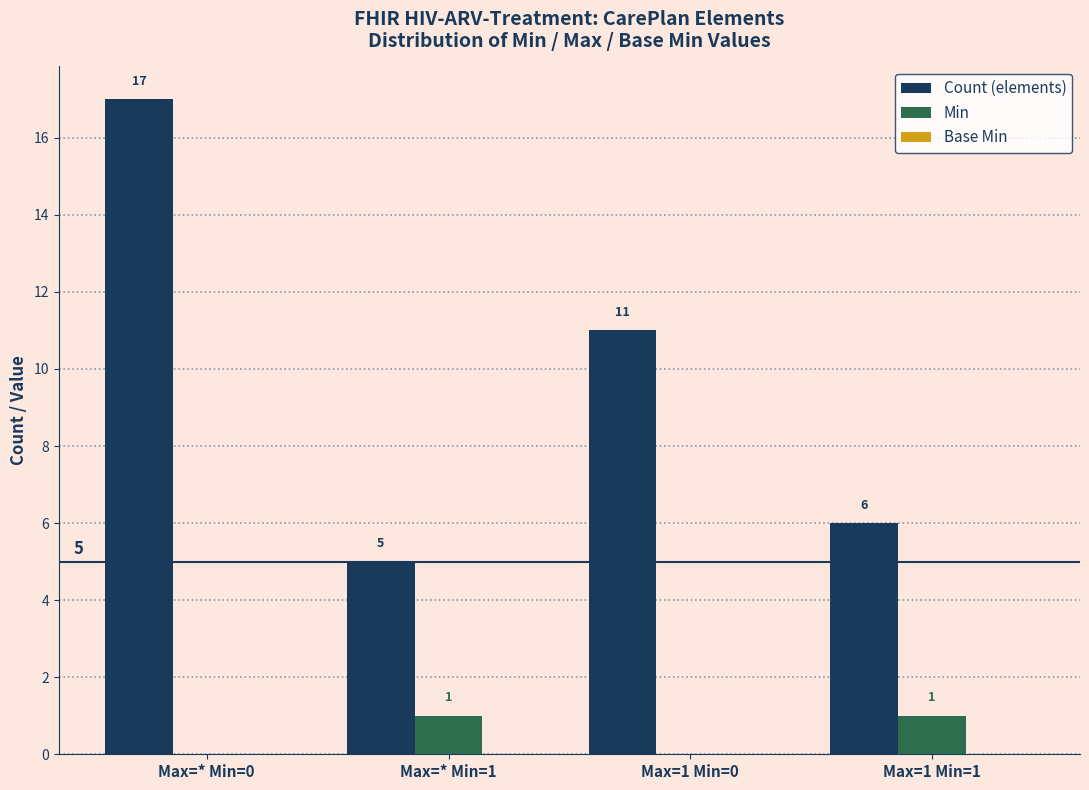

What is the maximum value for Count (elements)?

17